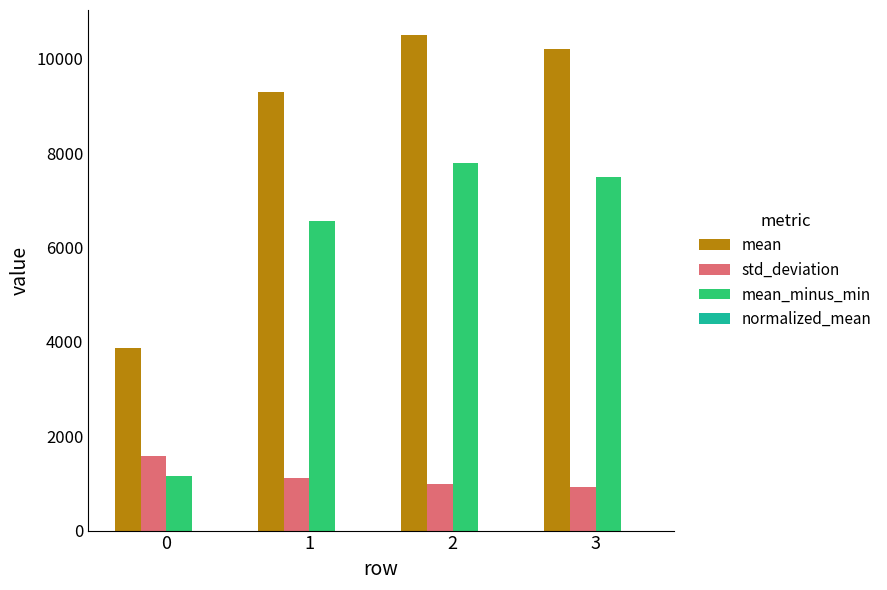

Between 1 and 2, which series saw the biggest shift?

mean